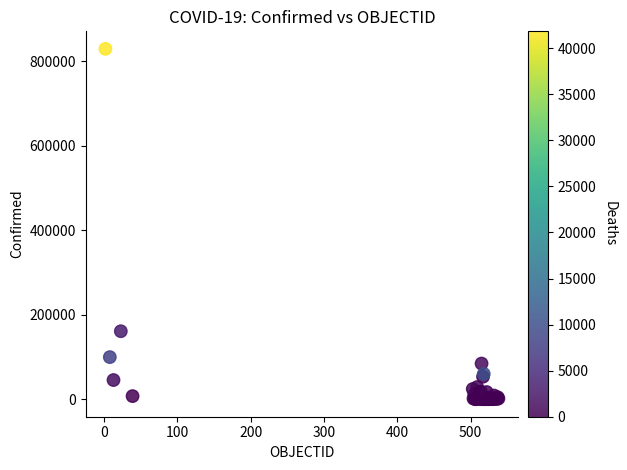

What Y value in the scatter plot is closest to 414415?

160846